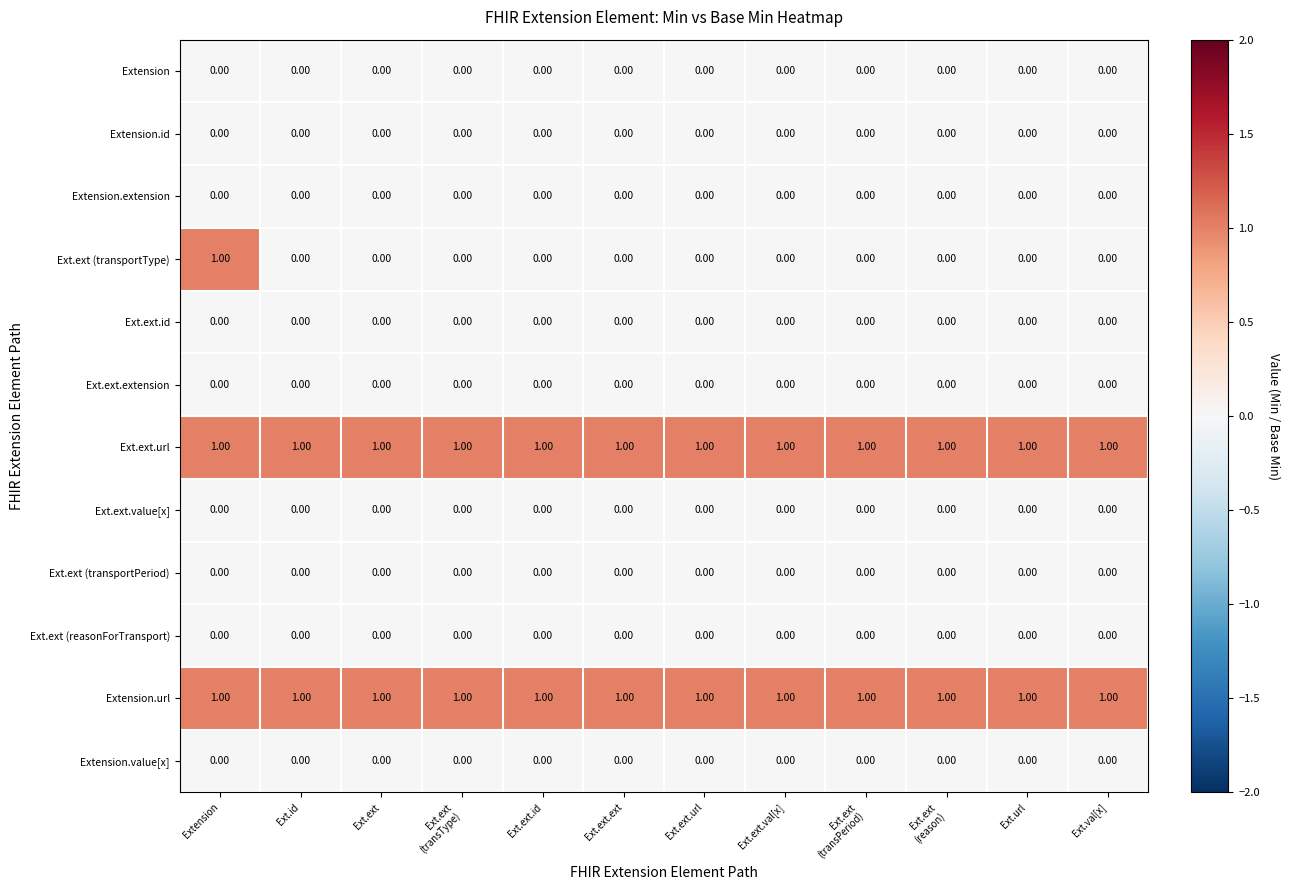

What is the maximum value shown in the chart?

1